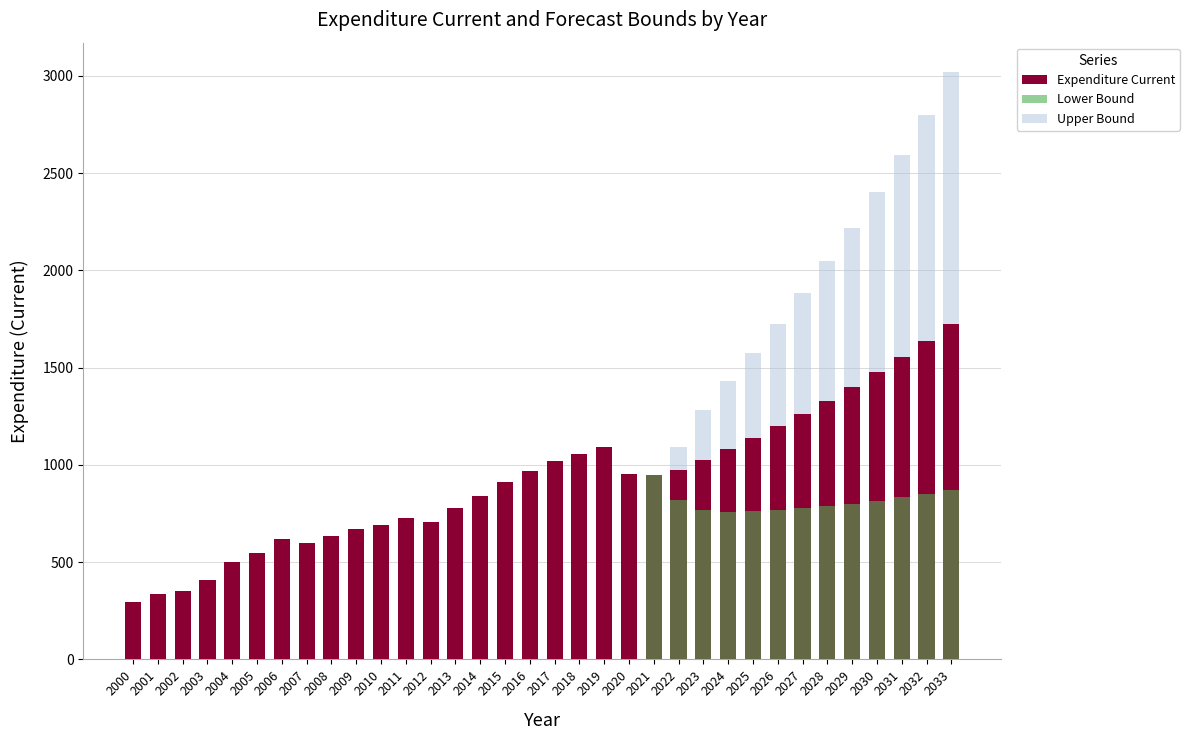

The value of Lower Bound at 2025 is 760.7. True or false?

True